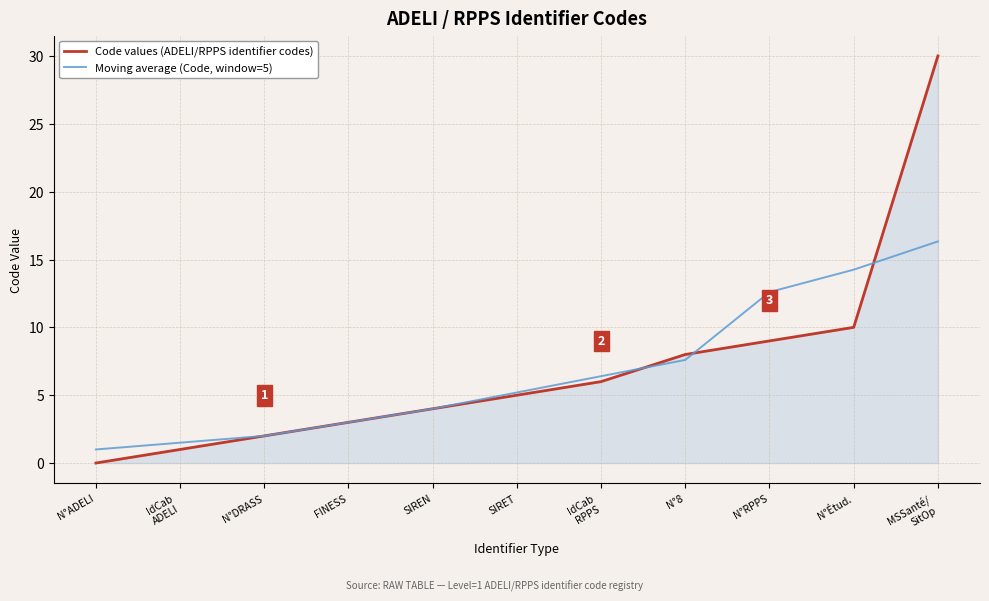

True or false: Moving average (Code, window=5) and Code values (ADELI/RPPS identifier codes) intersect in this chart.

True